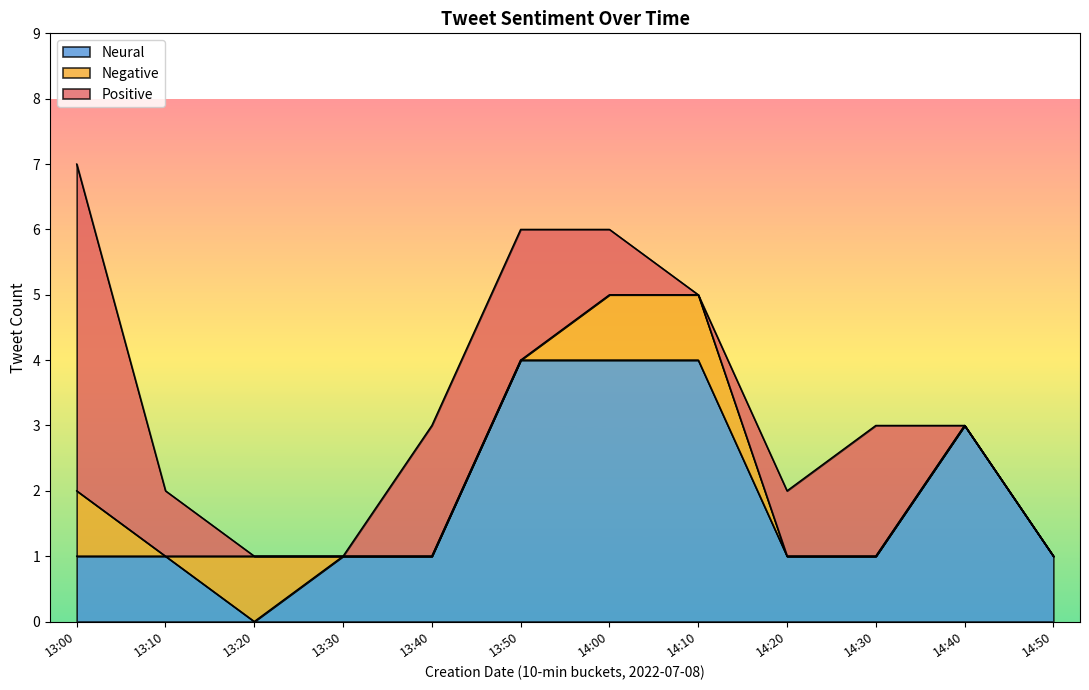

True or false: Positive and Negative intersect in this chart.

False